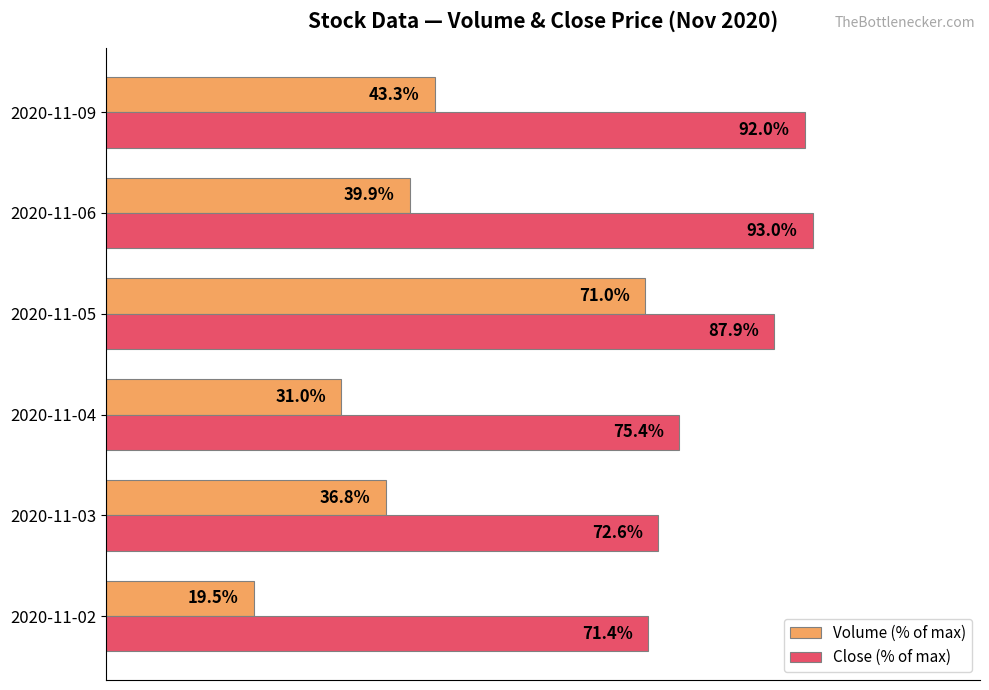

Where is Close (% of max) nearest to the value 82?

2020-11-05